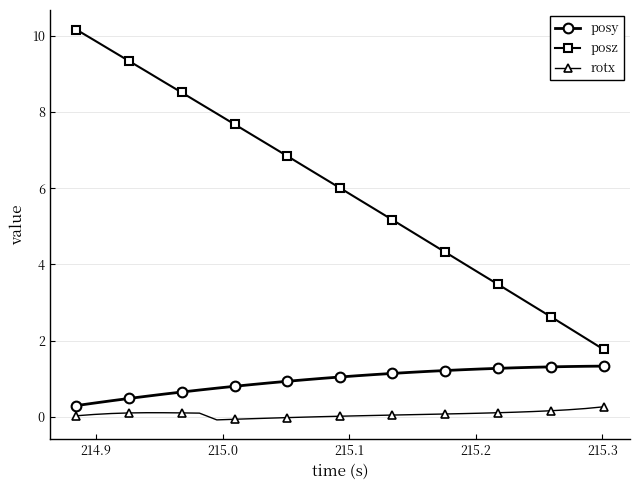

True or false: rotx and posz cross at least once.

False